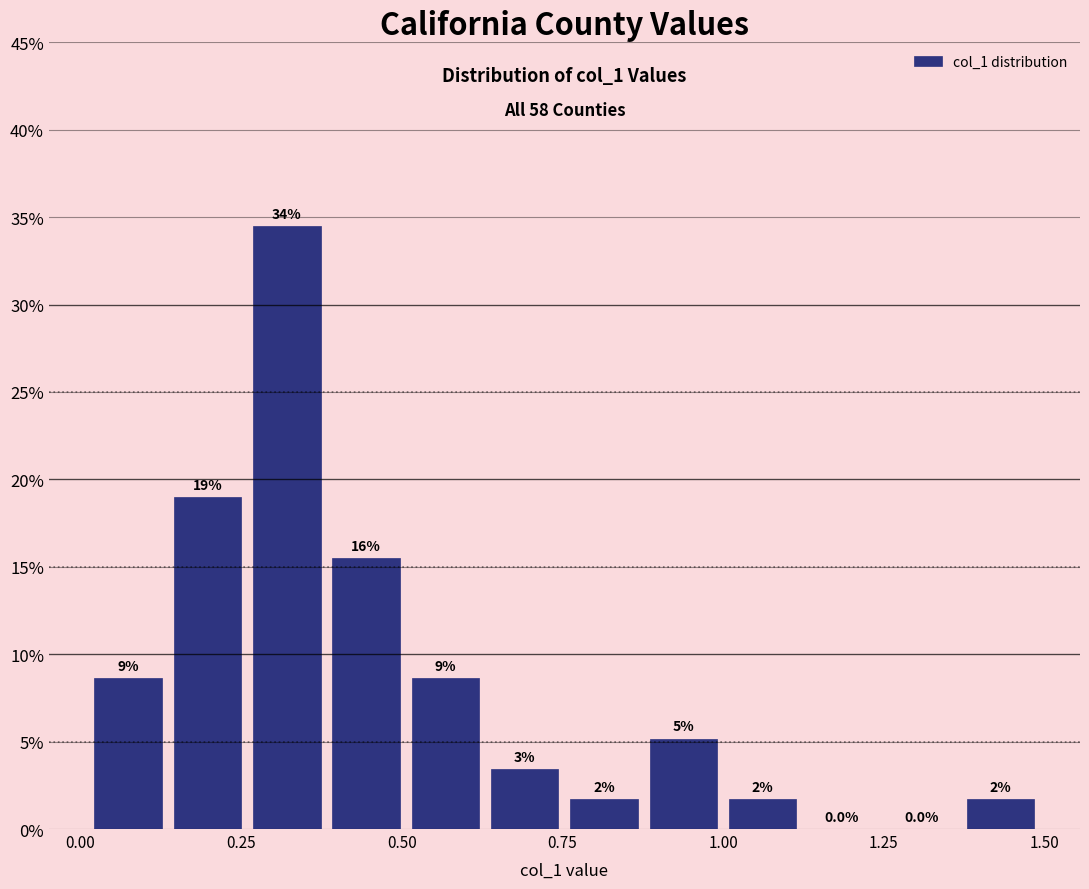

Read against the x-axis, roughly where is the centre of the tallest bar?

0.30